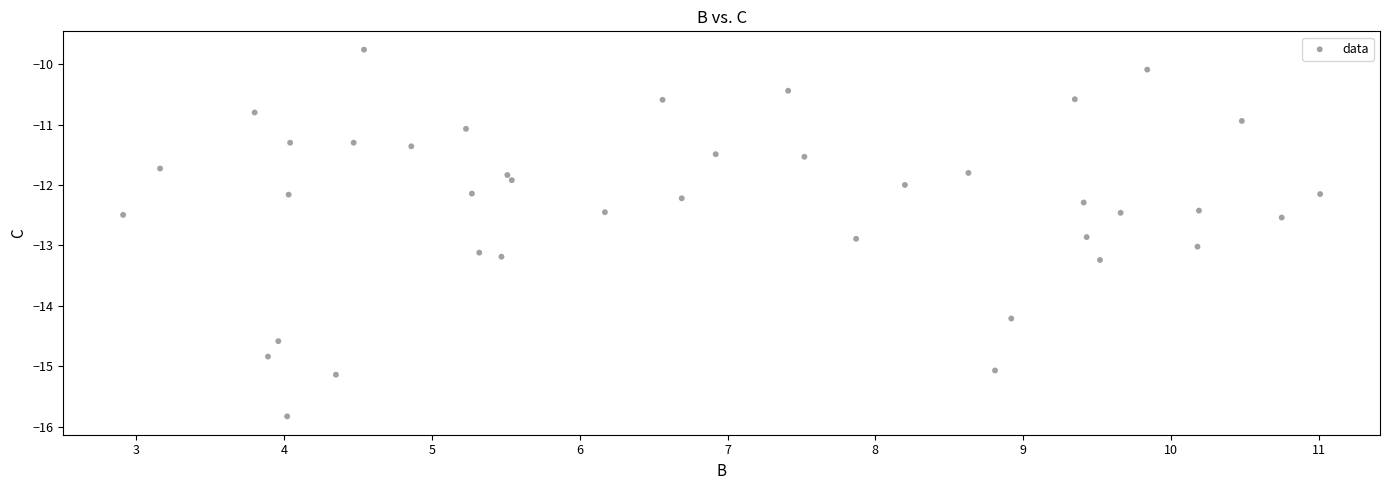

What is the range of X values (max minus min)?

8.1